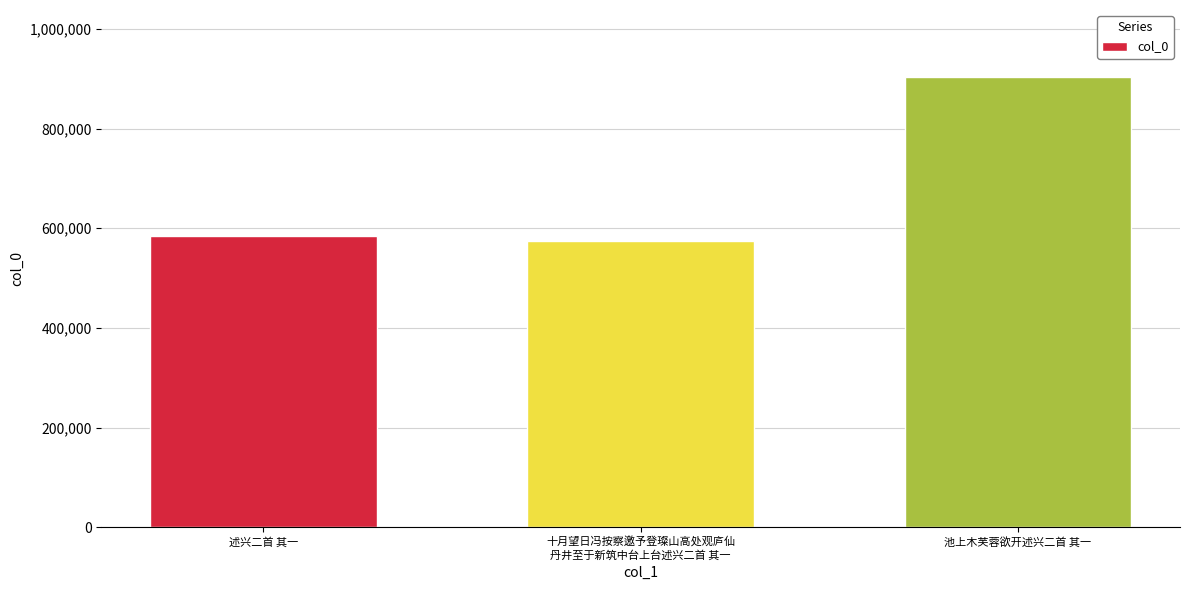

Are the bars grouped side by side (vs. stacked)?

No